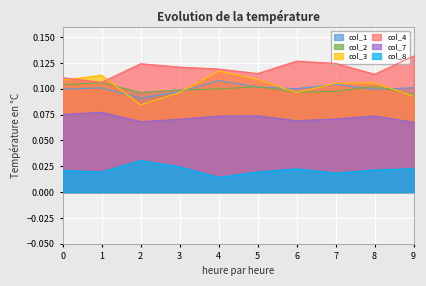

Reading left to right, list all the values displayed in this chart.

col_1: 0=0.1	1=0.1	2=0.1	3=0.1	4=0.1	5=0.1	6=0.1	7=0.1	8=0.1	9=0.1
col_2: 0=0.1	1=0.1	2=0.1	3=0.1	4=0.1	5=0.1	6=0.1	7=0.1	8=0.1	9=0.1
col_3: 0=0.1	1=0.1	2=0.1	3=0.1	4=0.1	5=0.1	6=0.1	7=0.1	8=0.1	9=0.1
col_4: 0=0.1	1=0.1	2=0.1	3=0.1	4=0.1	5=0.1	6=0.1	7=0.1	8=0.1	9=0.1
col_7: 0=0.1	1=0.1	2=0.1	3=0.1	4=0.1	5=0.1	6=0.1	7=0.1	8=0.1	9=0.1
col_8: 0=0.0	1=0.0	2=0.0	3=0.0	4=0.0	5=0.0	6=0.0	7=0.0	8=0.0	9=0.0